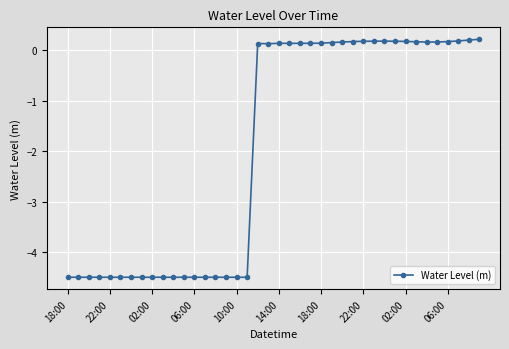

True or false: there are more than 0 points higher than both neighbors.

True